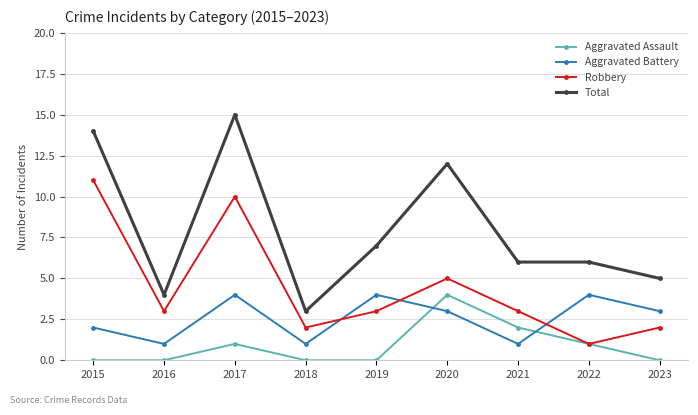

How many lines are shown in the chart?

4